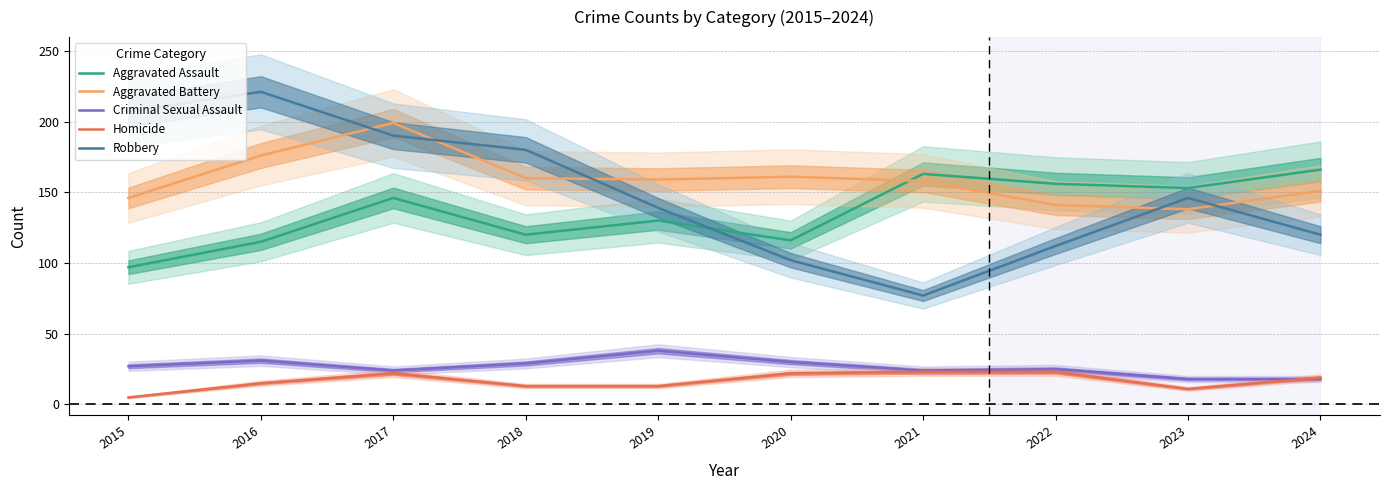

The Robbery series shows 130 at 2015. True or false?

False